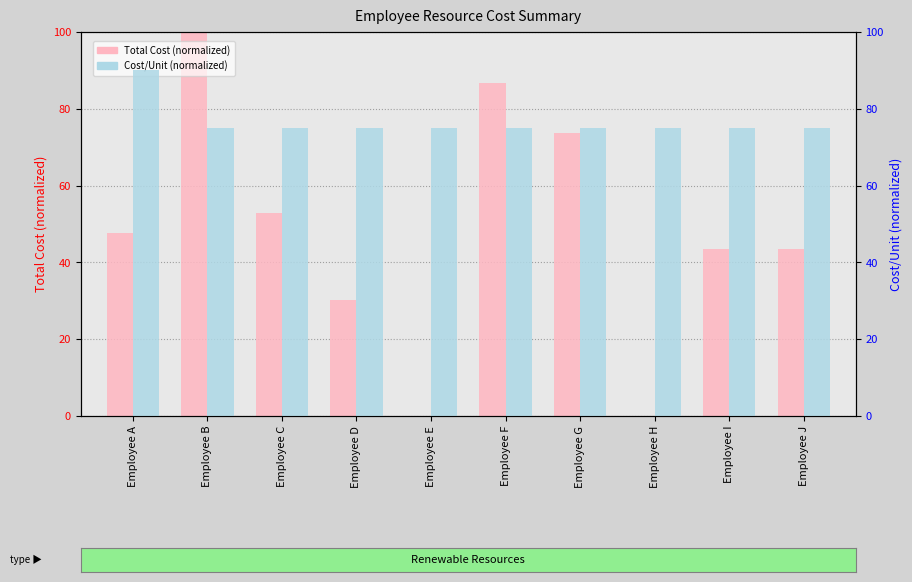

Read the Total Cost (normalized) value at Employee C.

52.8